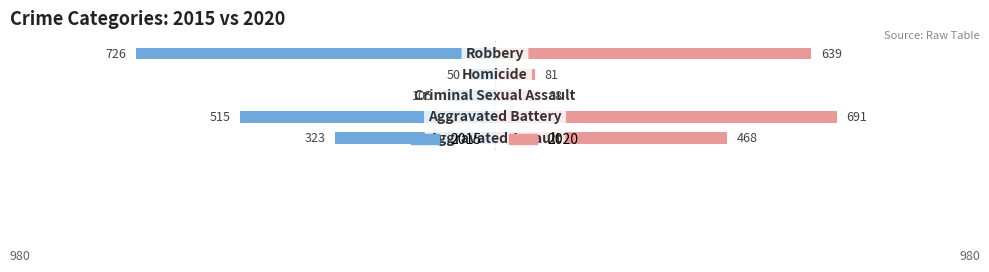

What is the label of the 3rd bar from the right?

Criminal Sexual Assault